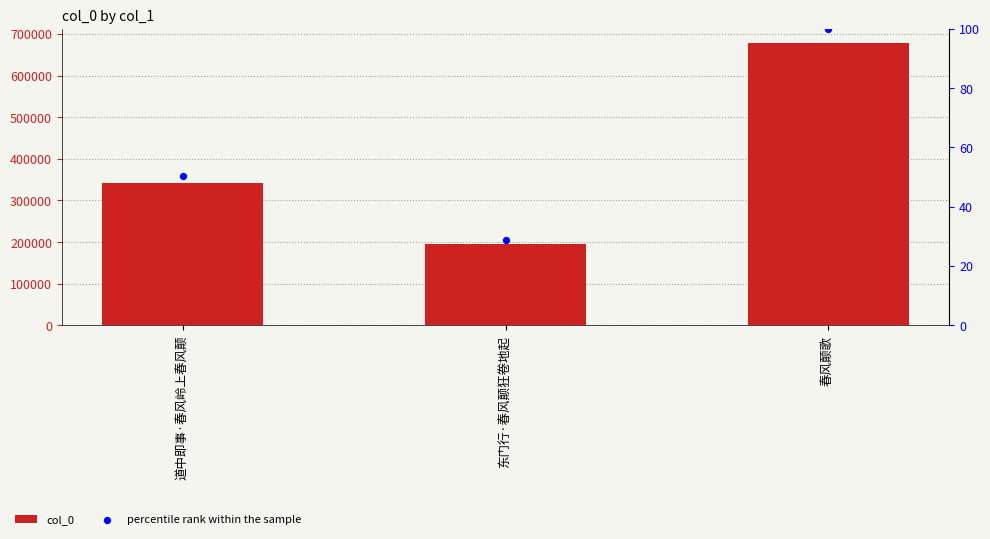

Which series has the largest total across all categories?

col_0